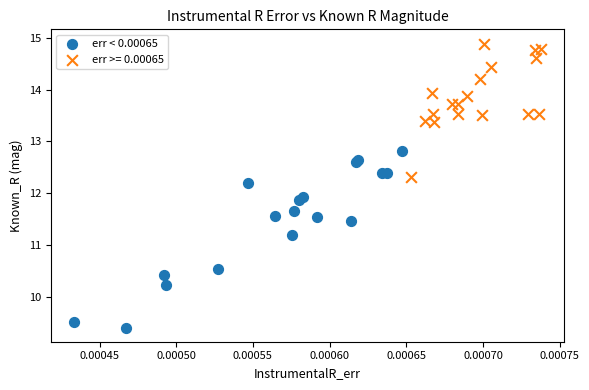

Which series has the largest Y range (max minus min)?

err < 0.00065